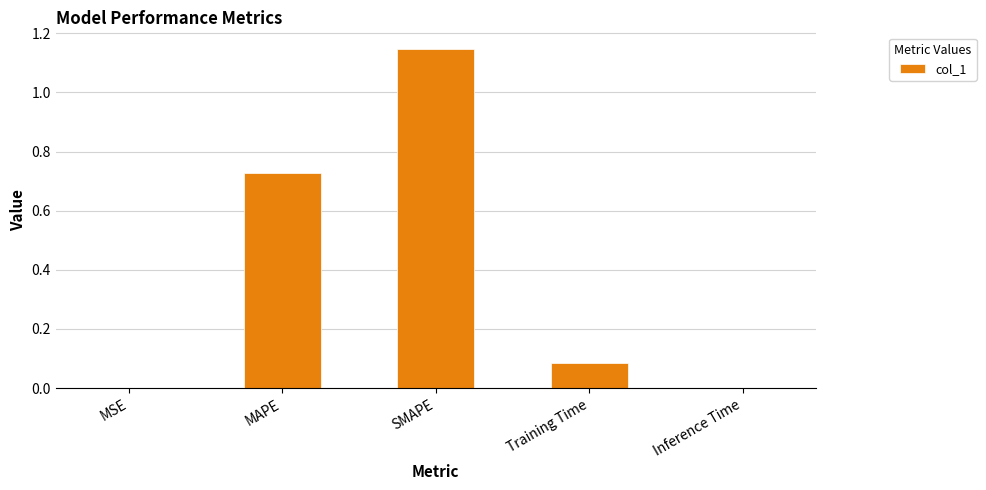

Between MAPE and MSE, which is larger?

MAPE